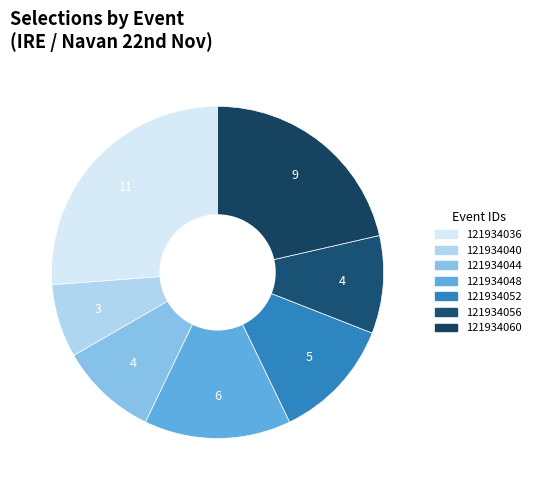

Combined, what portion of the pie is 121934036 and 121934044?

35.7%